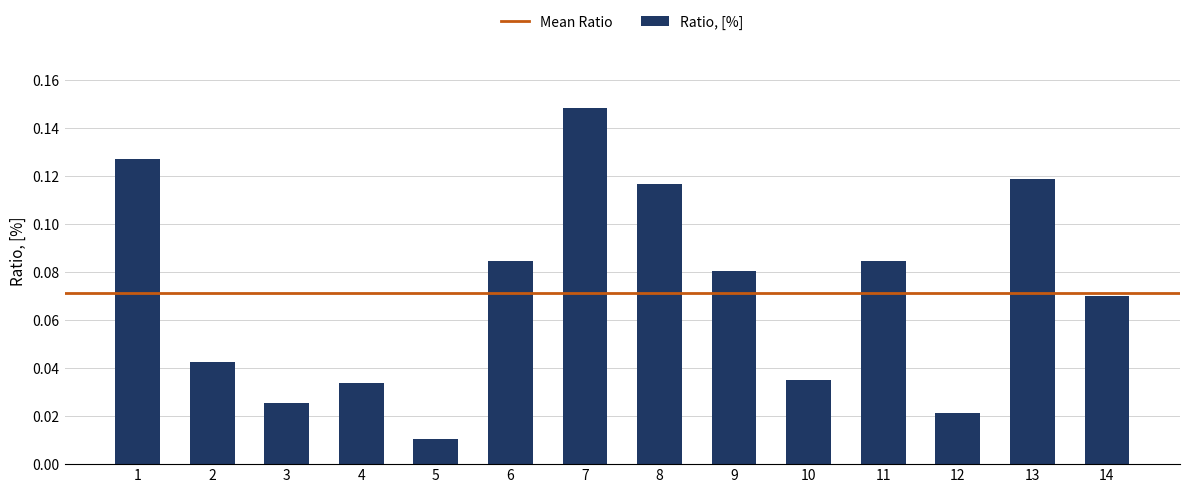

Where is the data nearest to the value 0?

5